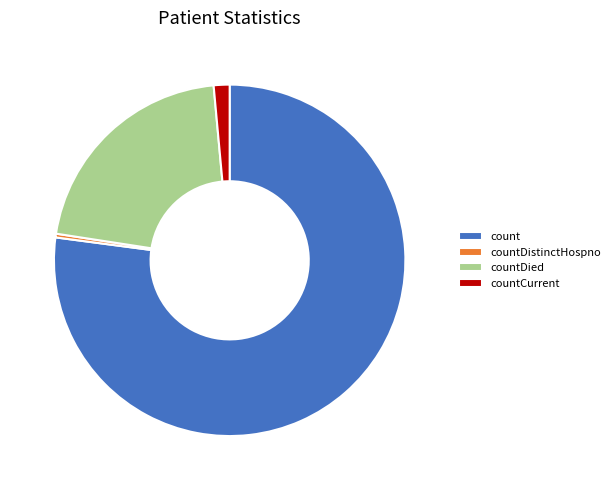

Which slice represents more than half of the pie?

count